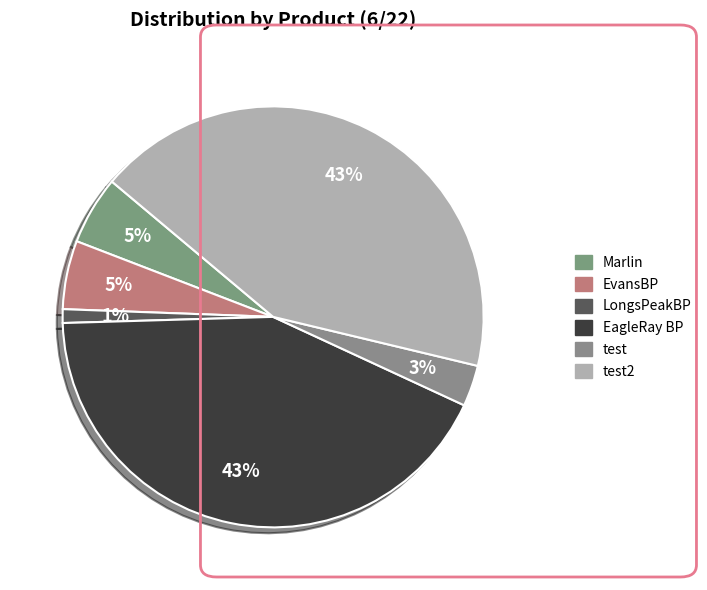

How many segments does this pie chart have?

6